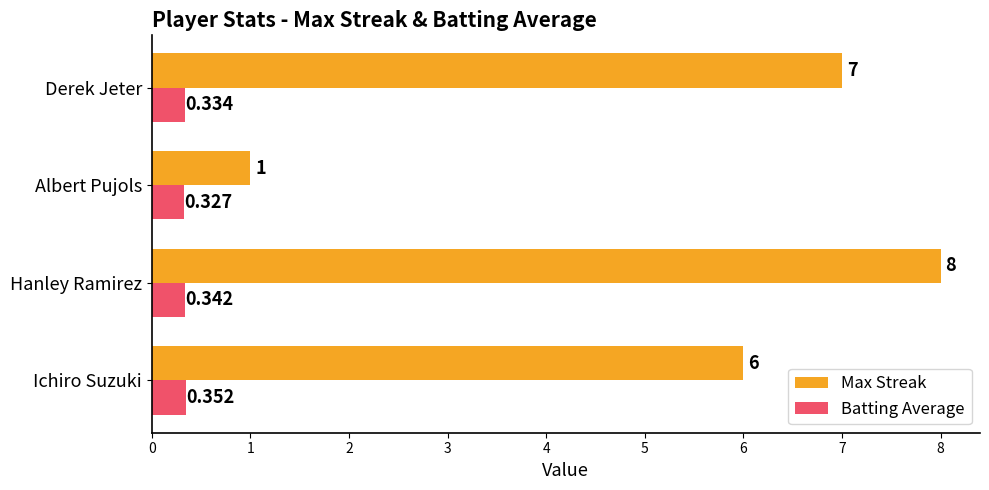

Which series has the largest total across all categories?

Max Streak